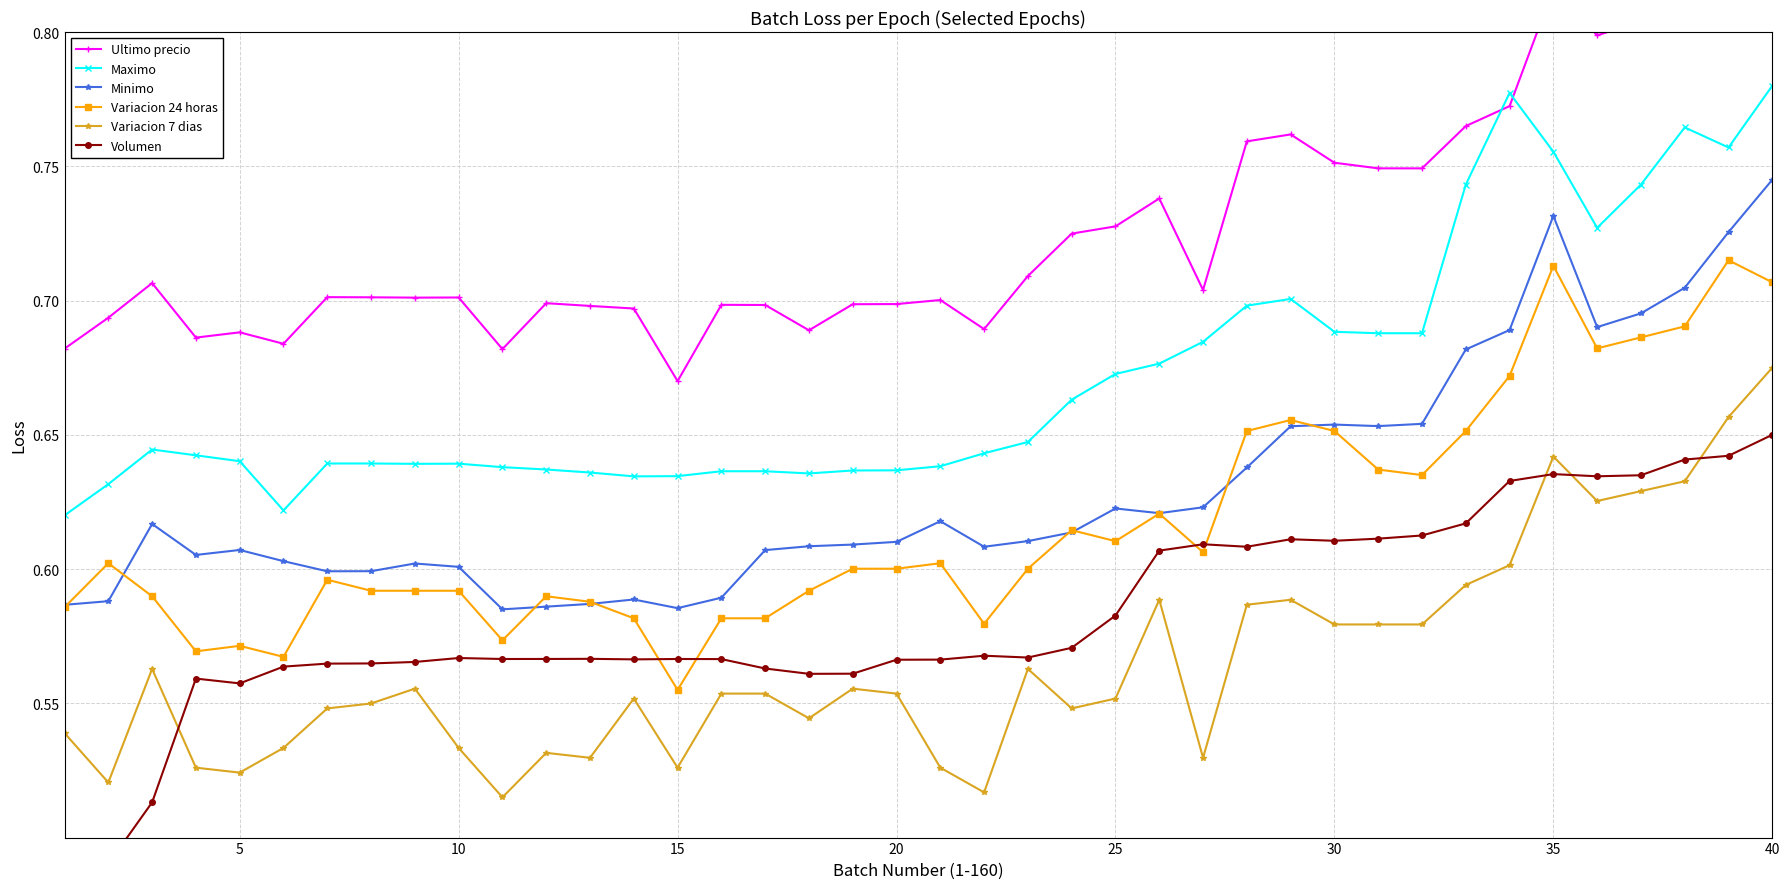

Is it true that Variacion 24 horas equals 0.3 at 5?

False